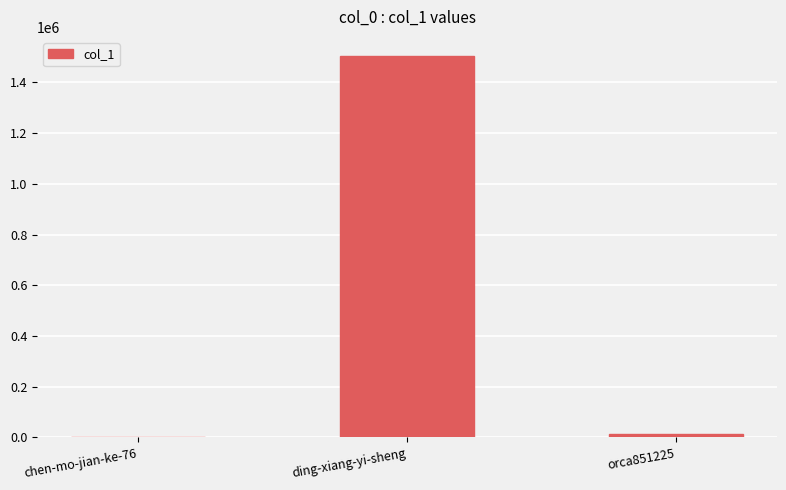

True or false: the data shows 14016 at orca851225.

True